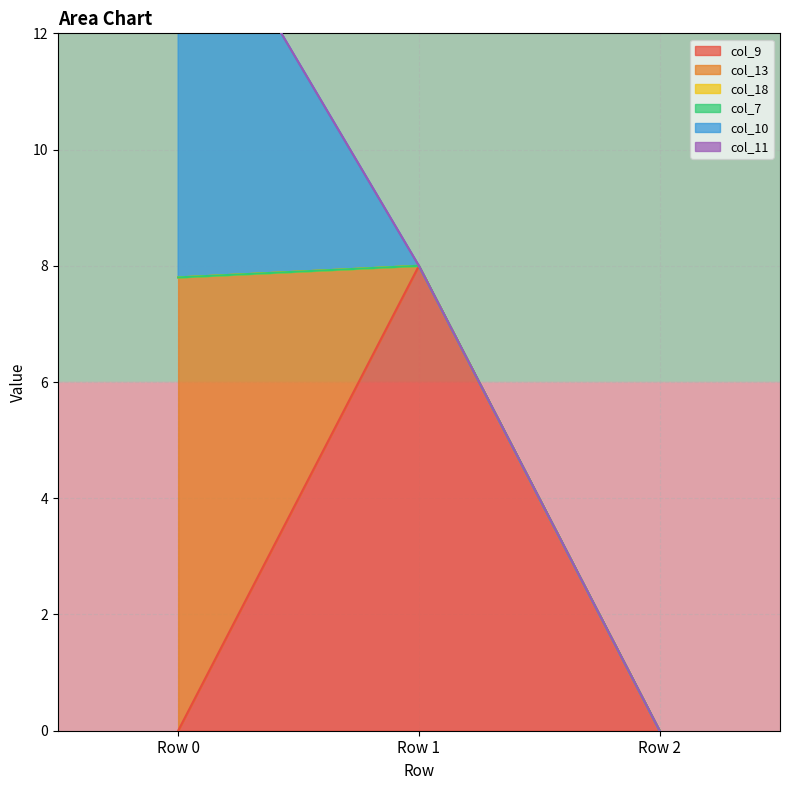

How many categories are shown in the chart?

3